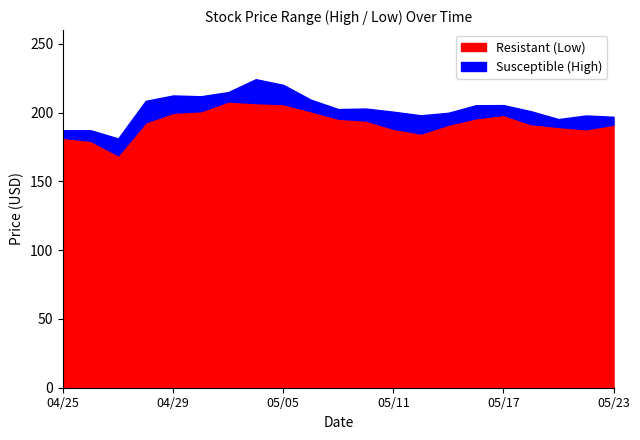

What is the value of the High point at the 5th from the left?

212.5